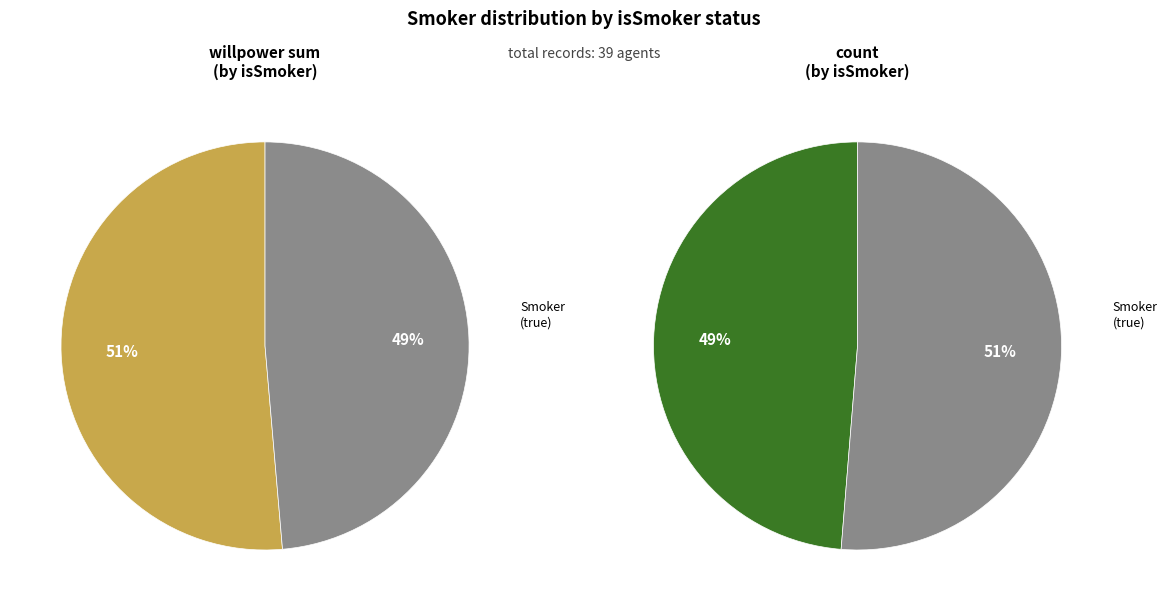

Is there a majority slice in this chart?

Yes